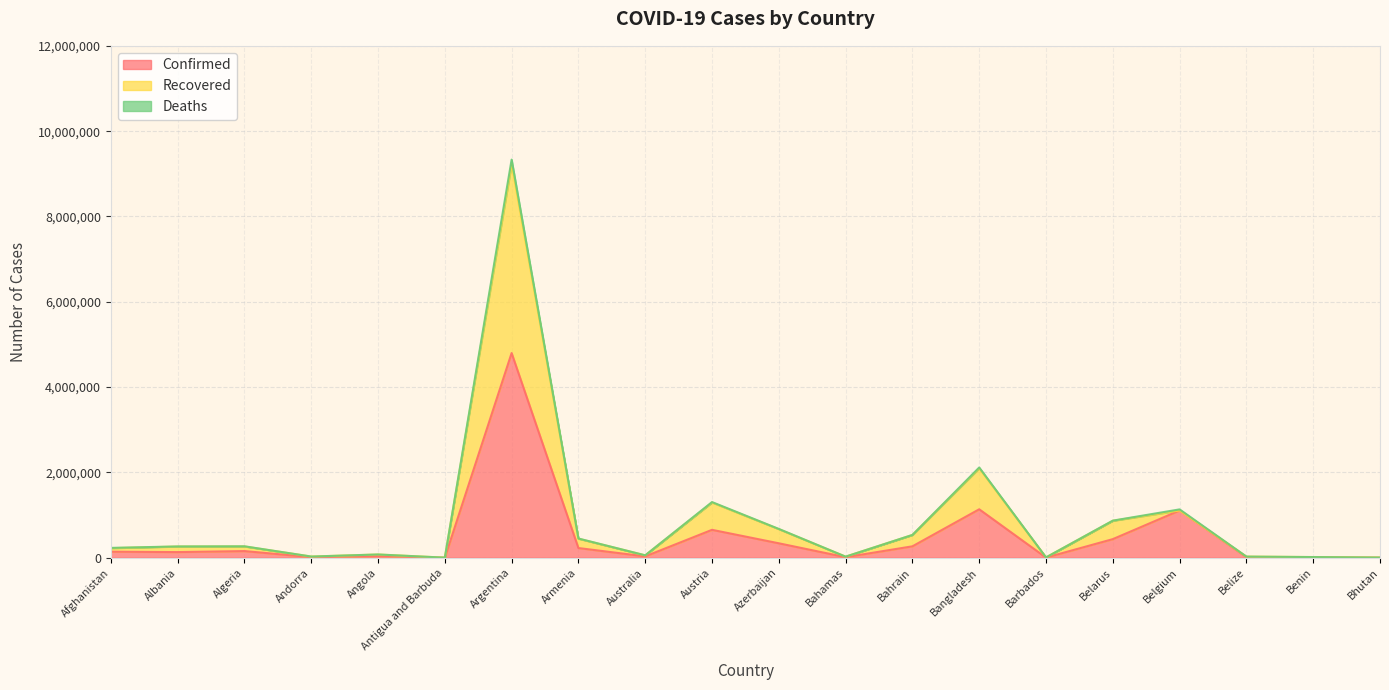

Reading left to right, what are all the values shown in this chart?

Confirmed: Afghanistan=142414	Albania=132763	Algeria=157005	Andorra=14379	Angola=41227	Antigua and Barbuda=1275	Argentina=4798851	Armenia=227936	Australia=32429	Austria=654745	Azerbaijan=339062	Bahamas=13781	Bahrain=268092	Bangladesh=1136503	Barbados=4302	Belarus=436595	Belgium=1108675	Belize=13865	Benin=8244	Bhutan=2456
Recovered: Afghanistan=225000	Albania=262860	Algeria=264781	Andorra=28309	Angola=76120	Antigua and Barbuda=2500	Argentina=9230722	Armenia=446521	Australia=56403	Austria=1294763	Azerbaijan=670599	Bahamas=25939	Bahrain=534022	Bangladesh=2097547	Barbados=8360	Belarus=866882	Belgium=1108675	Belize=27030	Benin=16325	Bhutan=4635
Deaths: Afghanistan=231266	Albania=265316	Algeria=268775	Andorra=28436	Angola=77093	Antigua and Barbuda=2542	Argentina=9333540	Armenia=451094	Australia=57318	Austria=1305492	Azerbaijan=675597	Bahamas=26213	Bahrain=535403	Bangladesh=2116045	Barbados=8408	Belarus=870237	Belgium=1133888	Belize=27362	Benin=16432	Bhutan=4637